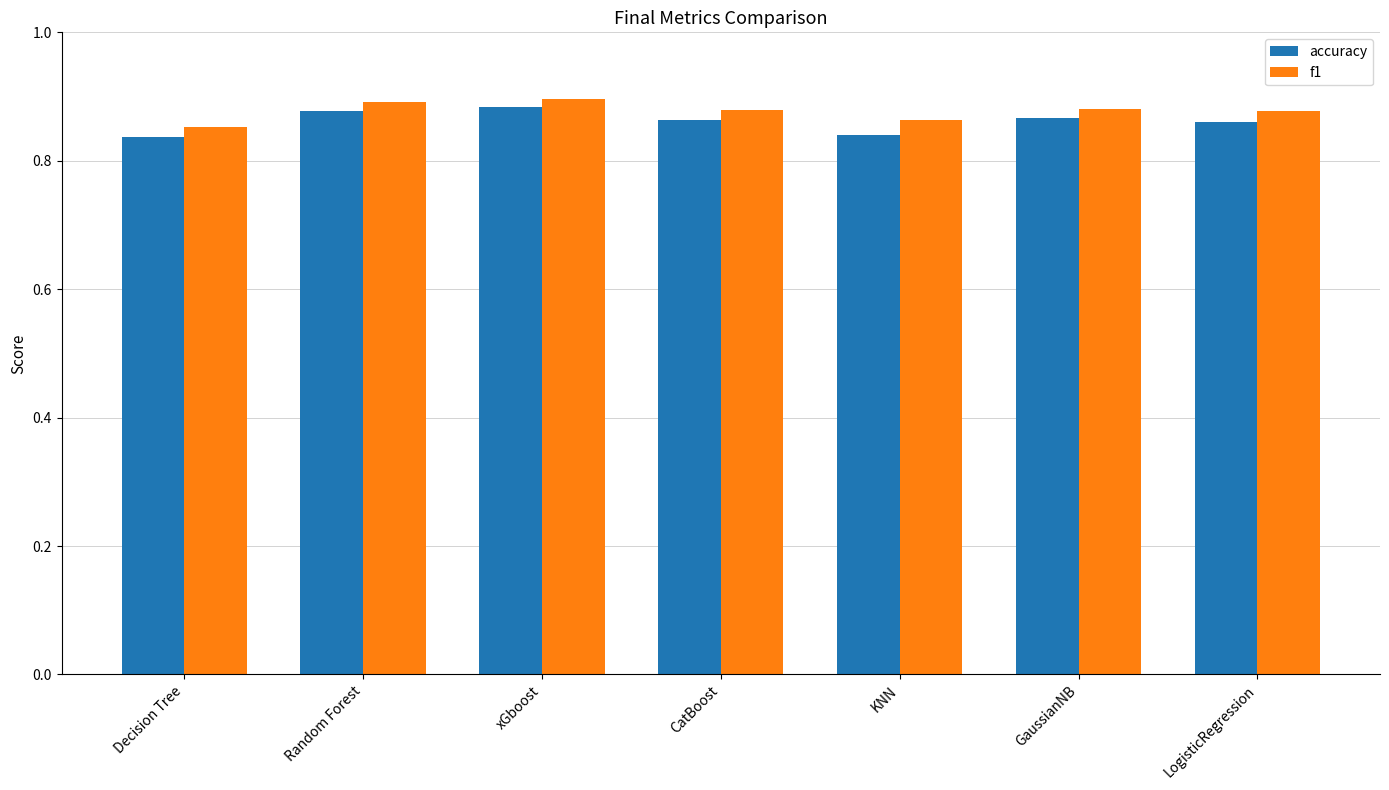

At how many categories does at least one series exceed 0?

7